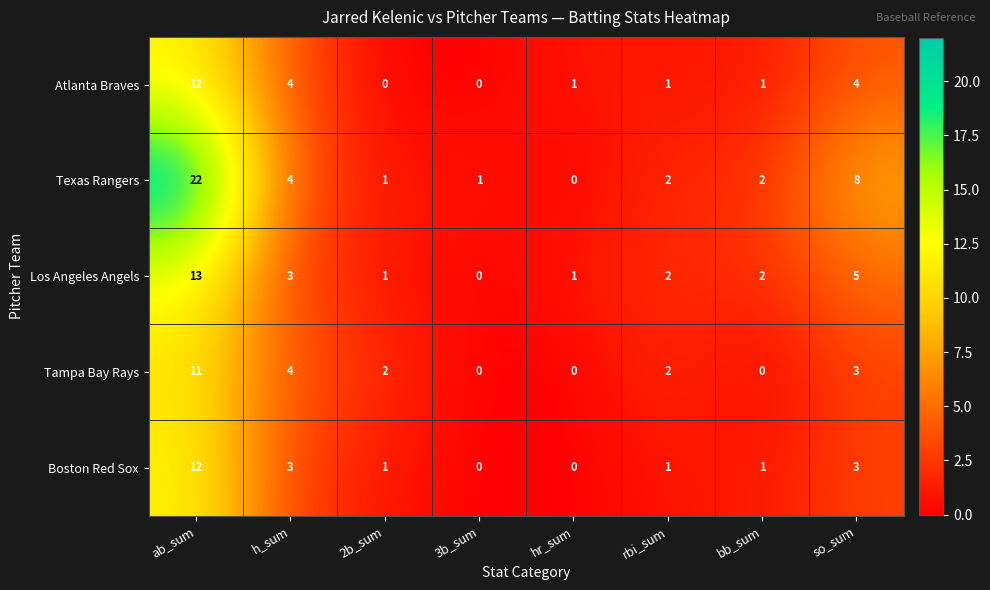

What value does the Atlanta Braves series have at so_sum?

4